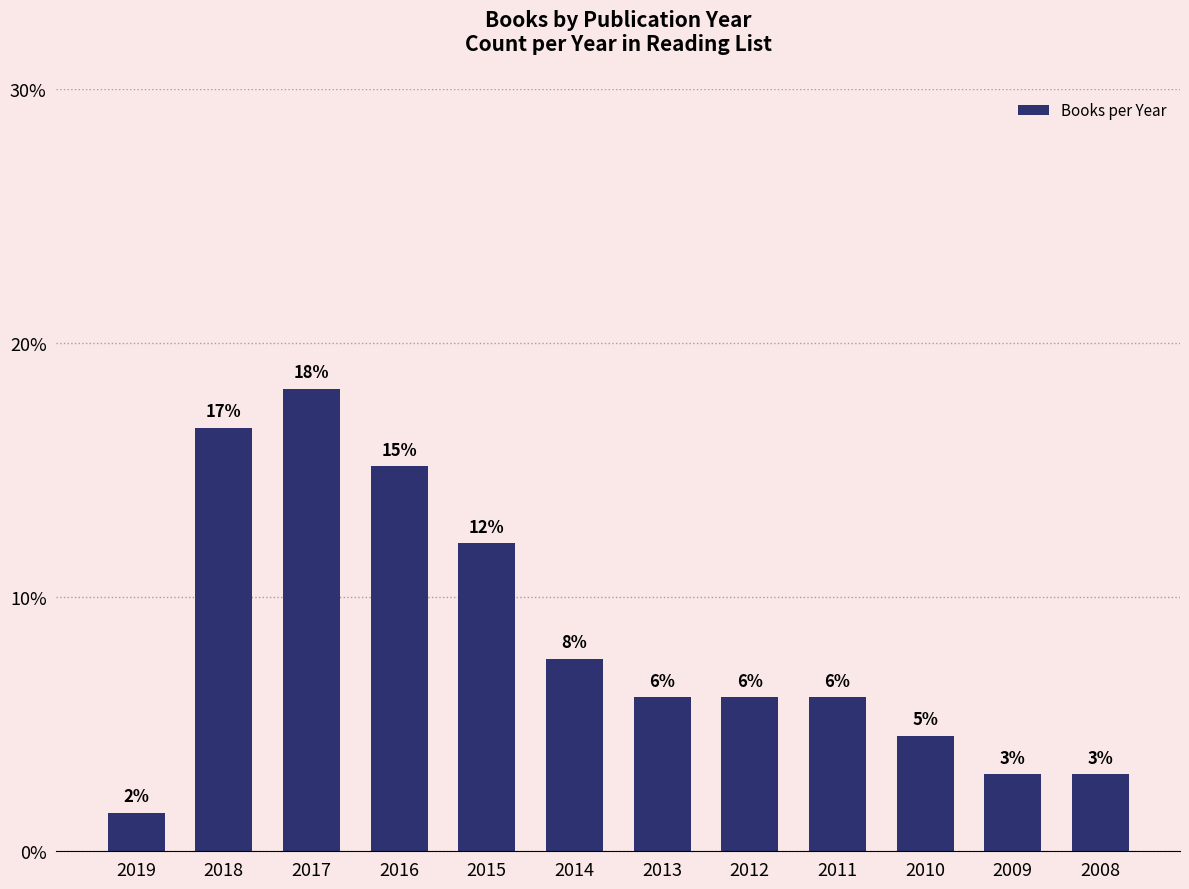

What is the difference between the maximum and minimum values?

16.7